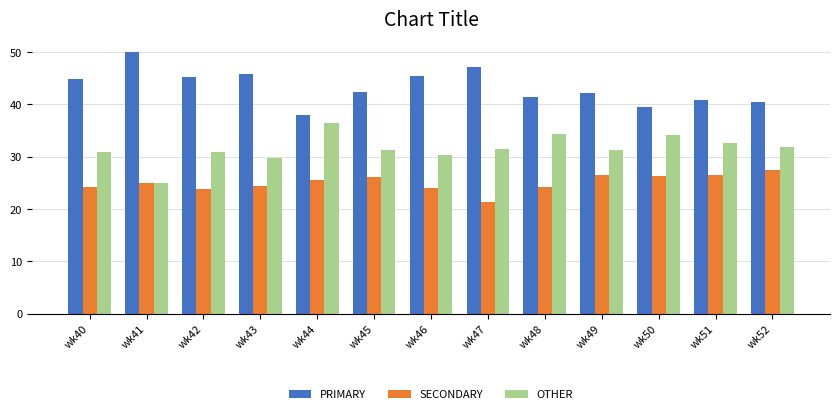

How many distinct data groups are displayed?

3